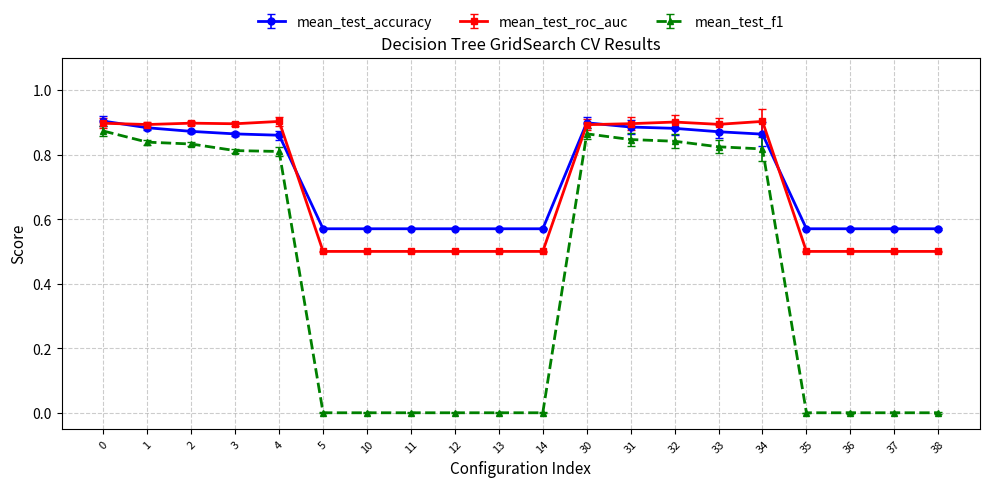

Which series has the largest range (max minus min)?

mean_test_f1